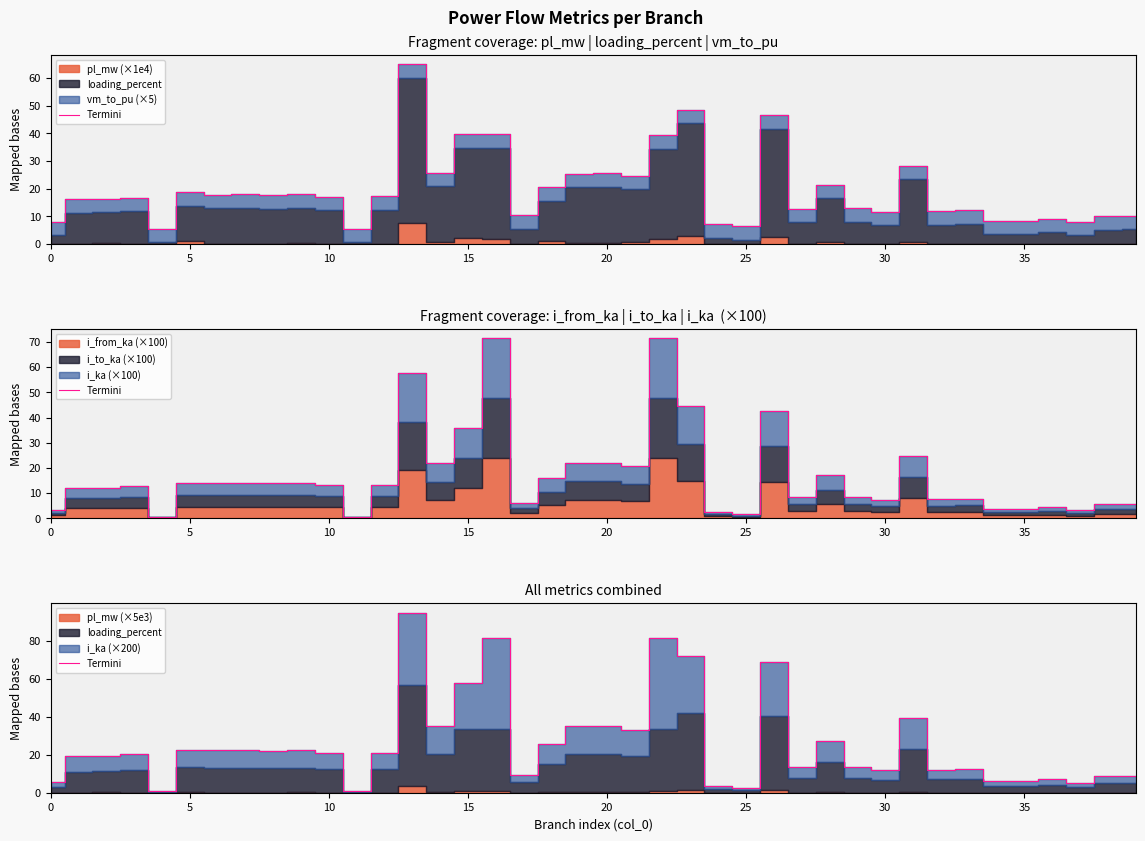

Where is the first local maximum?

15